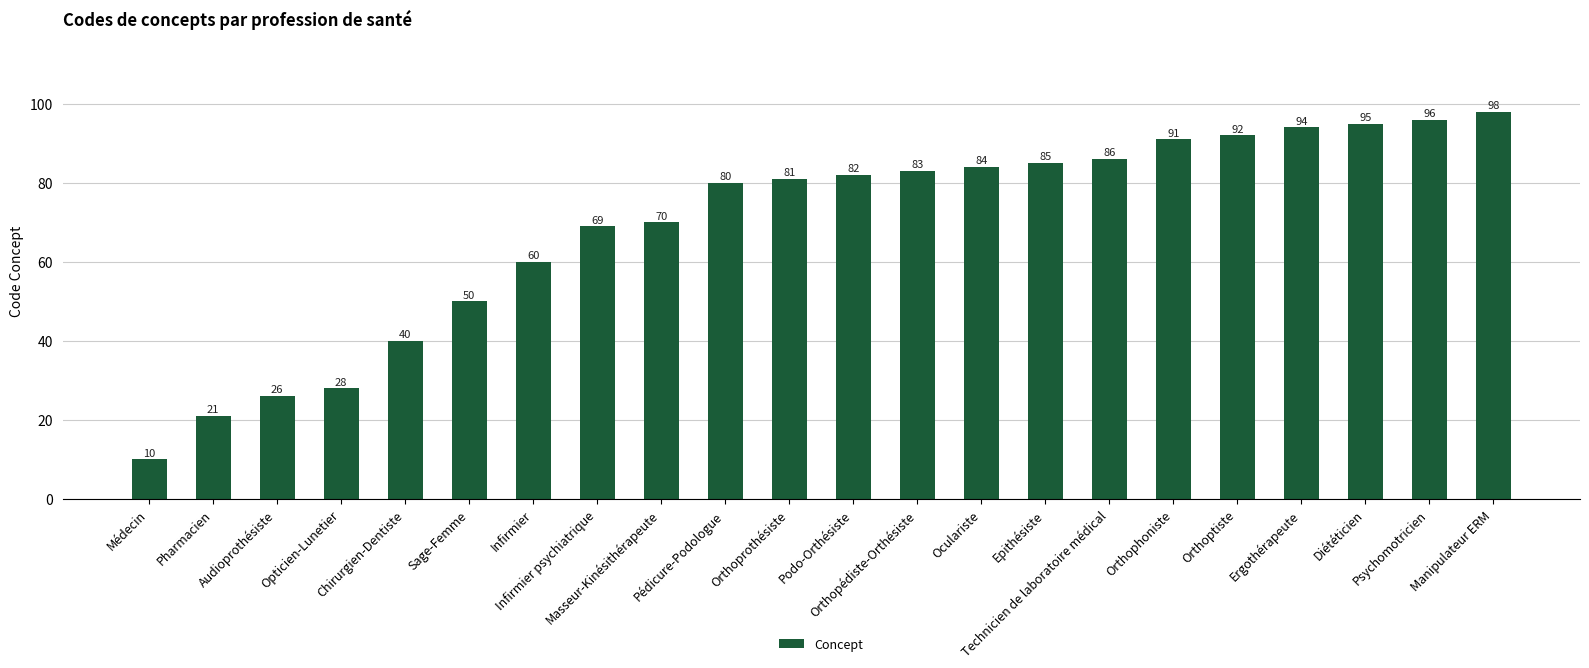

What is the value of the 11th bar from the left?

81